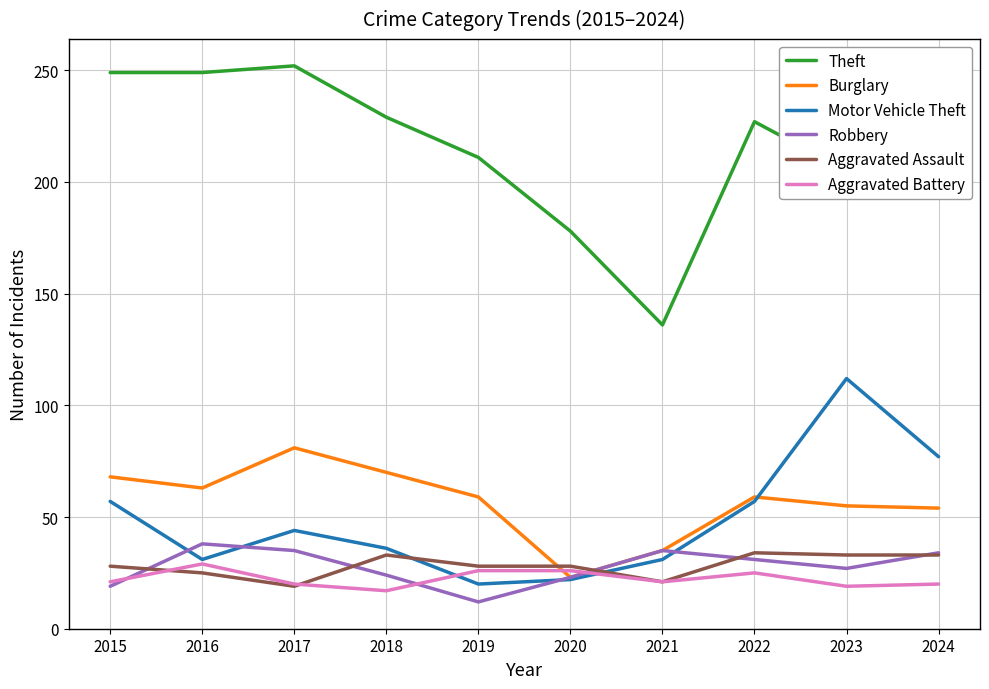

What is the highest value of the Motor Vehicle Theft series?

112